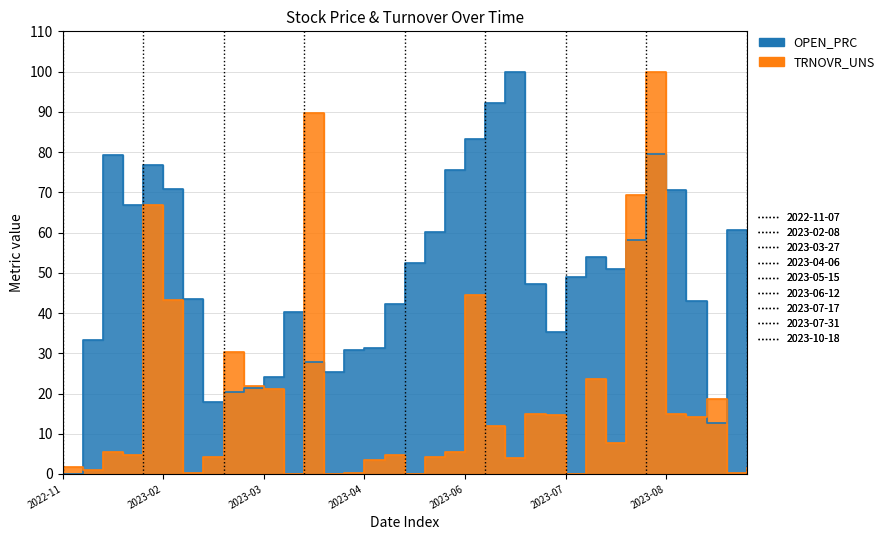

Where do TRNOVR_UNS and OPEN_PRC first cross each other?

2022-11-07 and 2022-12-06